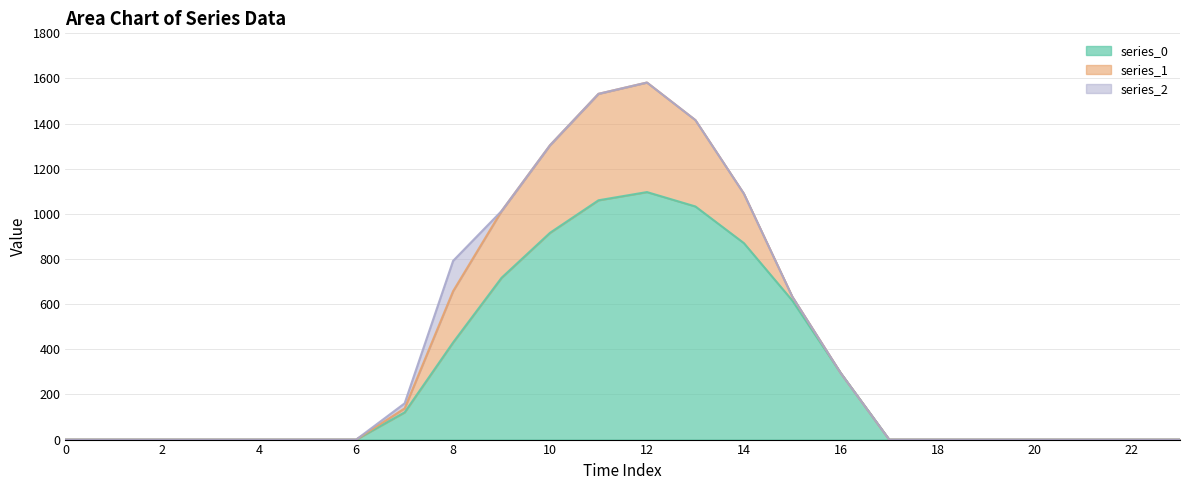

Which series has the widest spread of values?

series_0